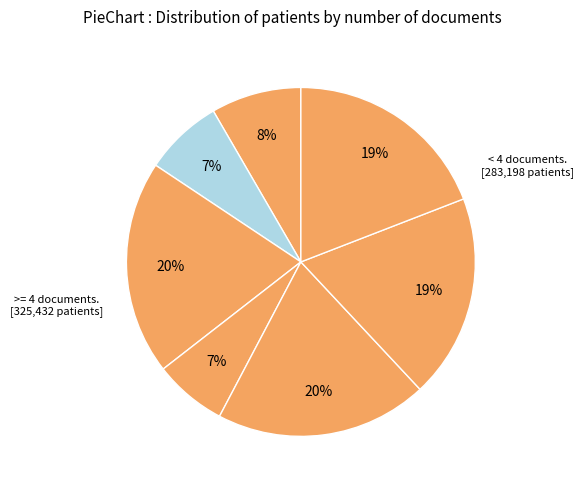

Count the number of slices in the pie.

7